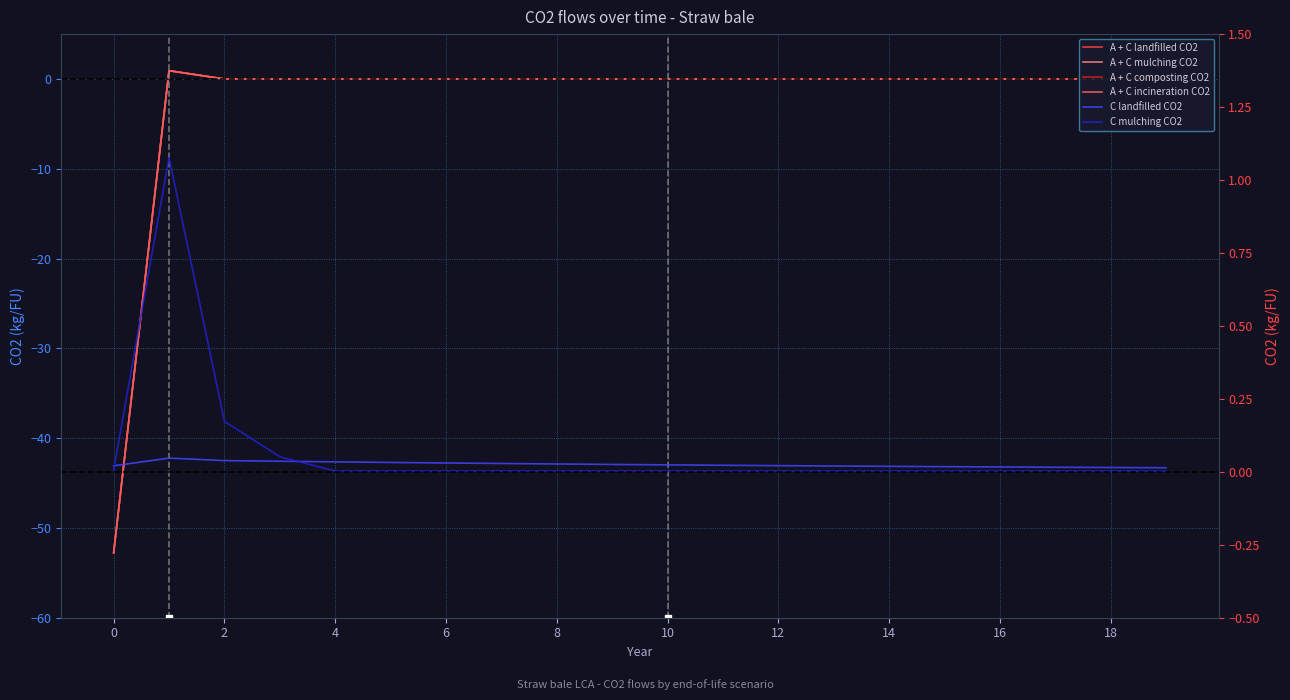

Between 16 and 19, which series saw the biggest shift?

C landfilled CO2